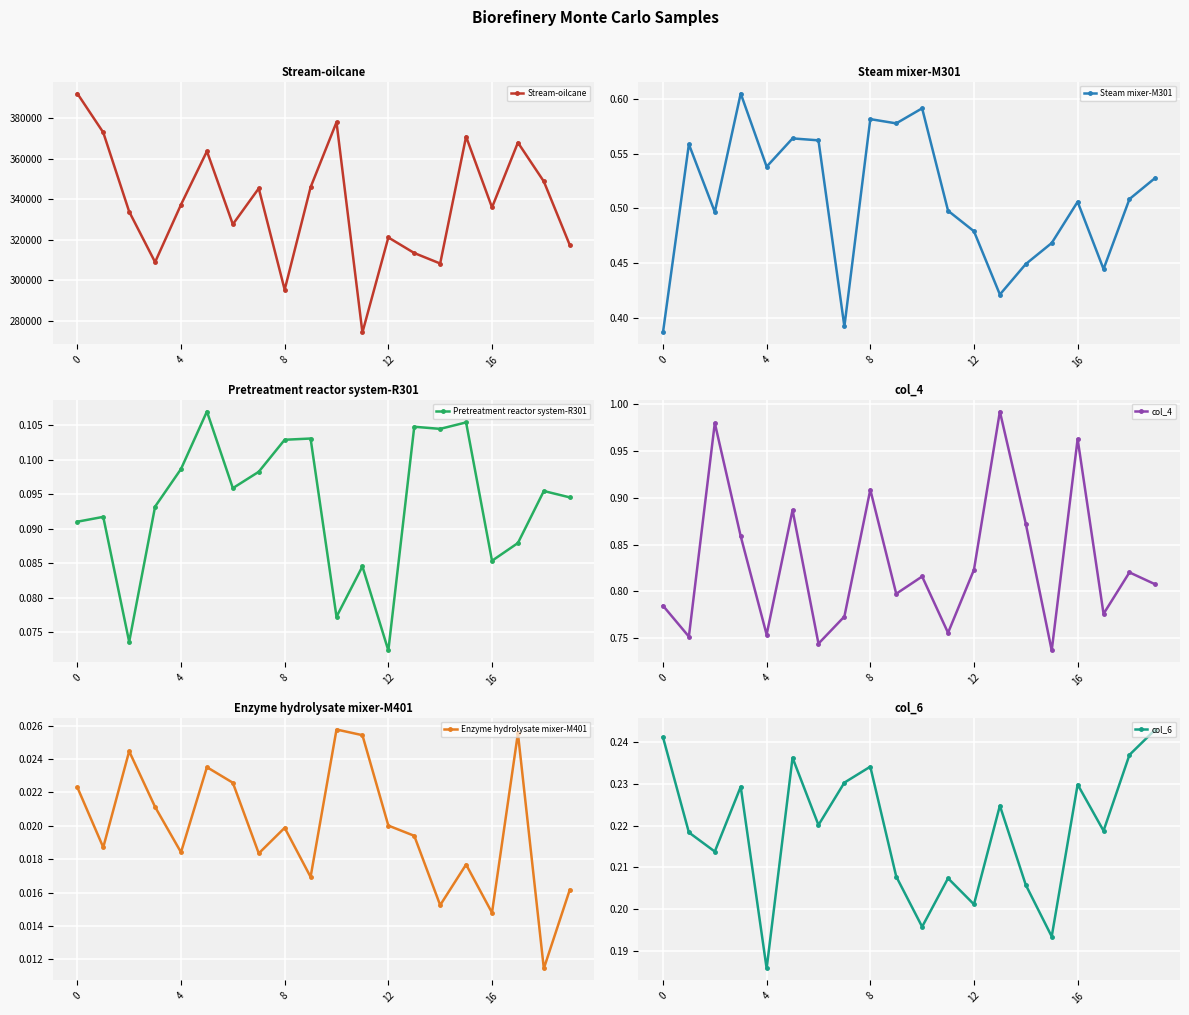

True or false: Pretreatment reactor system-R301 has a value of 0.0 at 13.

False